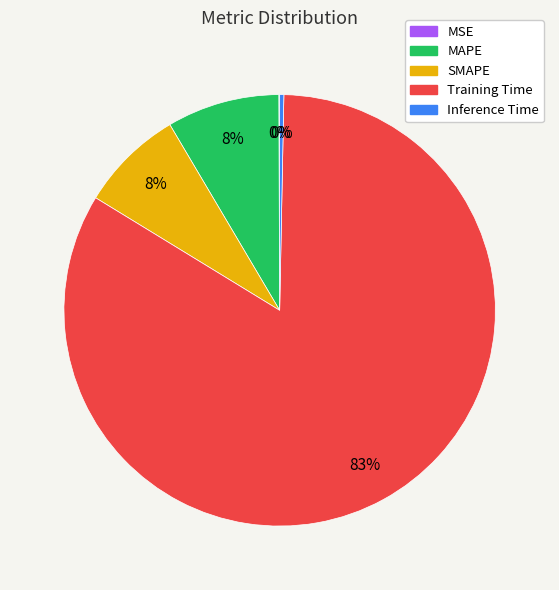

Which category has the biggest portion of the pie?

Training Time